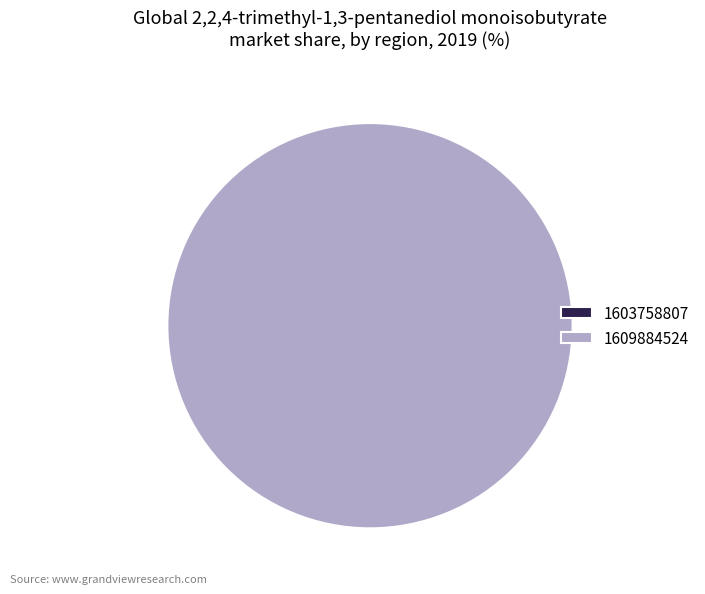

To the nearest percent, what is the average slice percentage?

50%